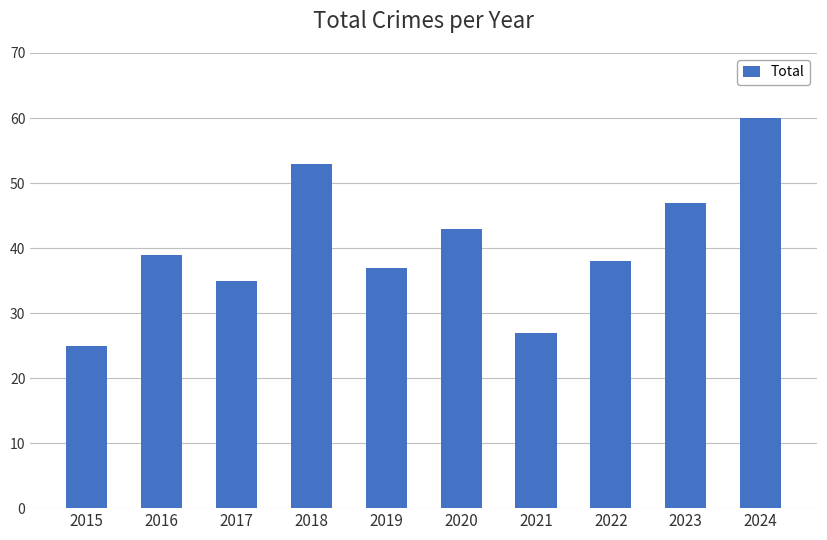

Which has a higher value, 2024 or 2016?

2024